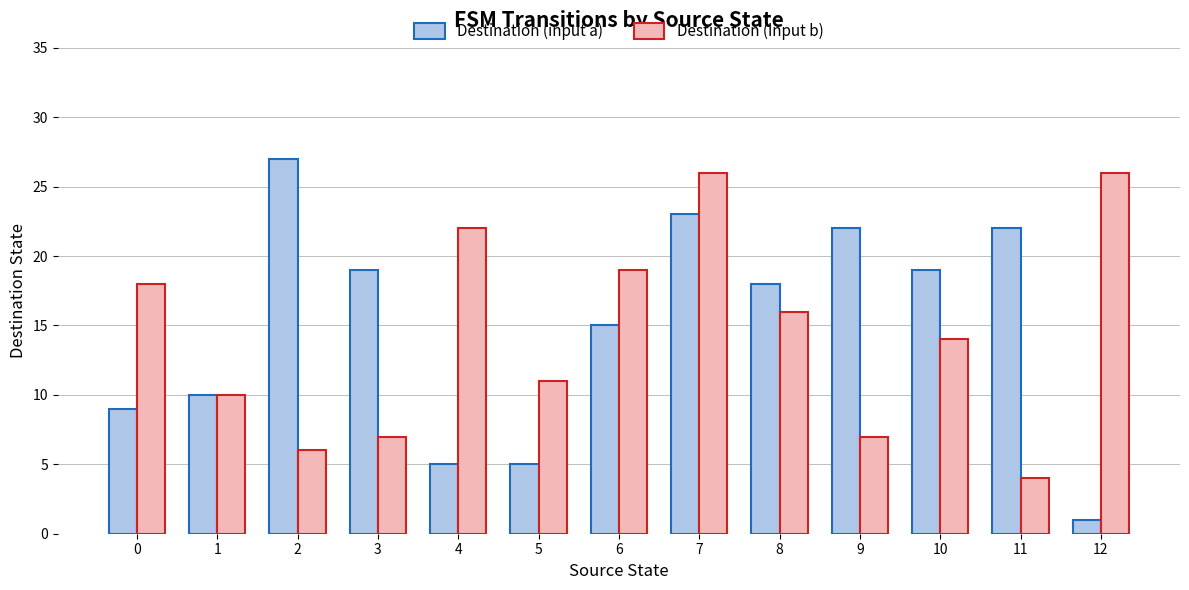

Rank the series at 11 from lowest to highest value.

Destination (input b), Destination (input a)